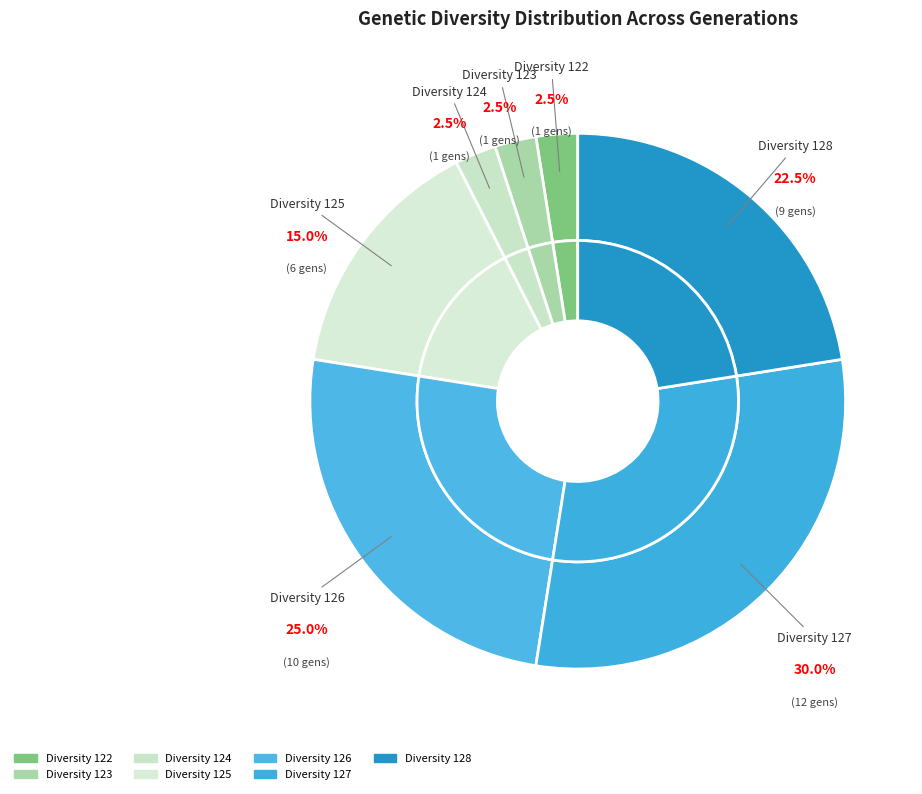

To the nearest percent, what is the average slice percentage?

14%